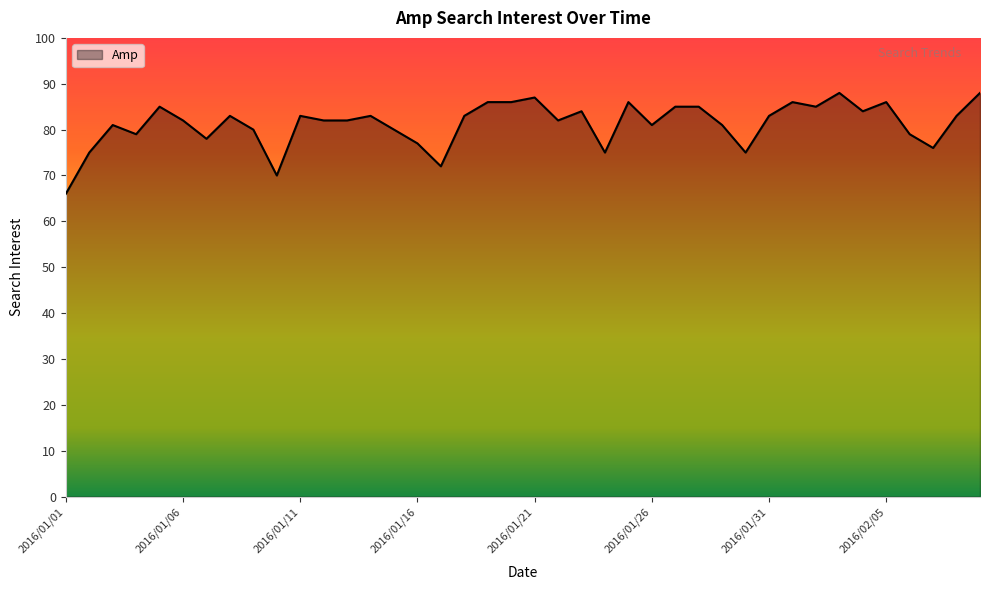

What is the difference between the maximum and minimum values?

22